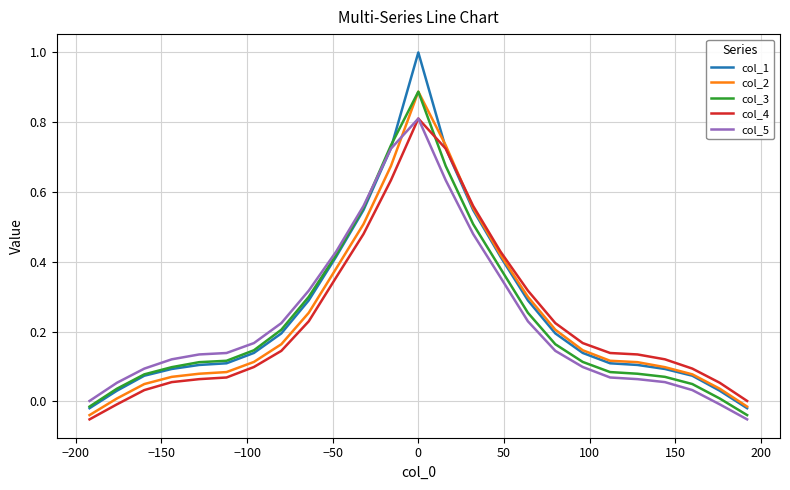

Which series has the largest range (max minus min)?

col_1